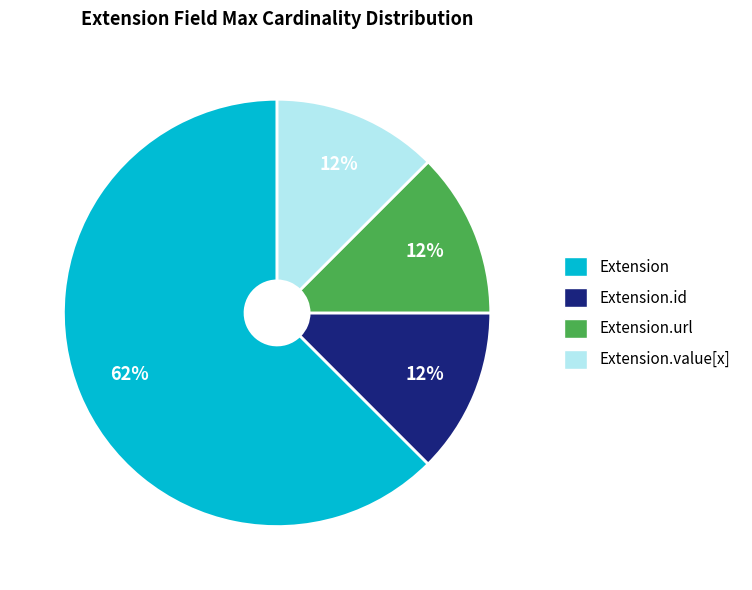

To the nearest percent, what is the average slice percentage?

25%